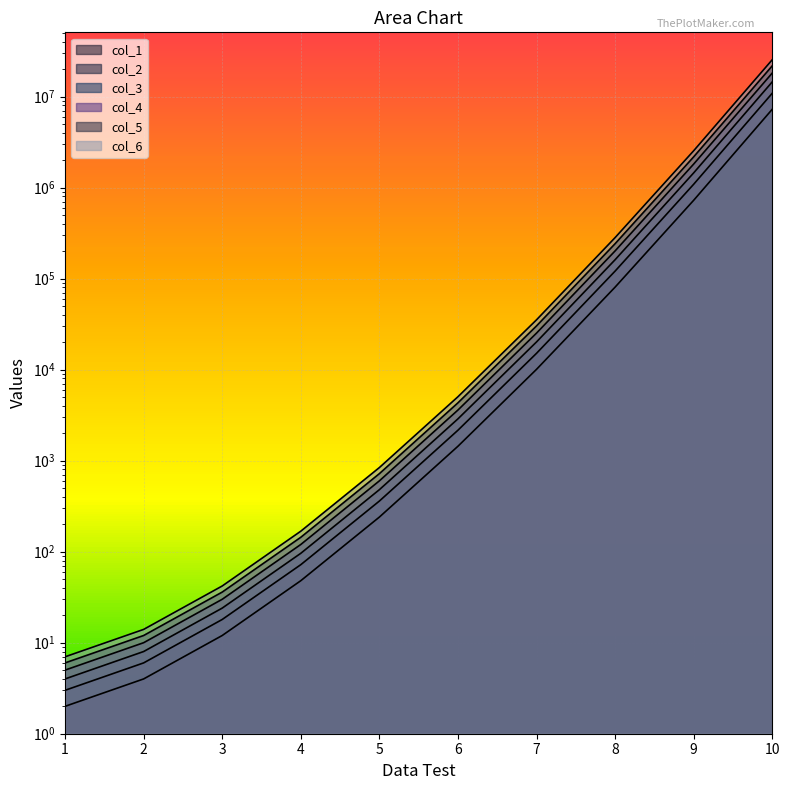

Is it true that col_5 equals 10 at 1?

False